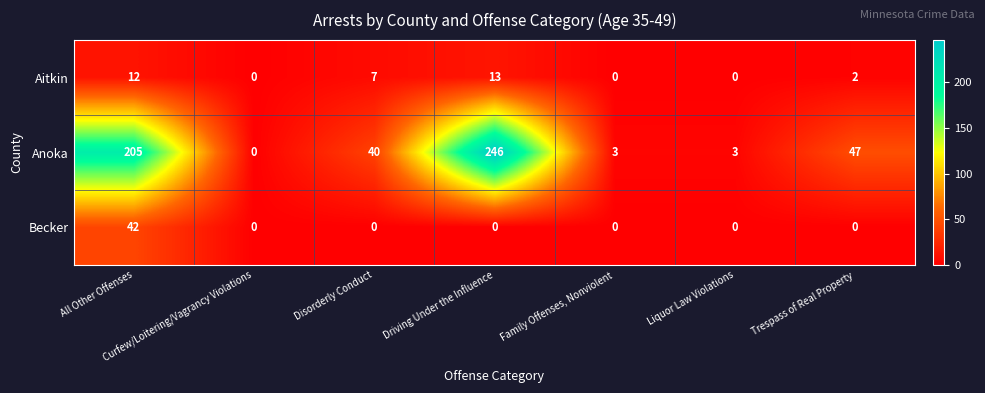

Which label corresponds to the largest value in the chart?

Driving Under the Influence